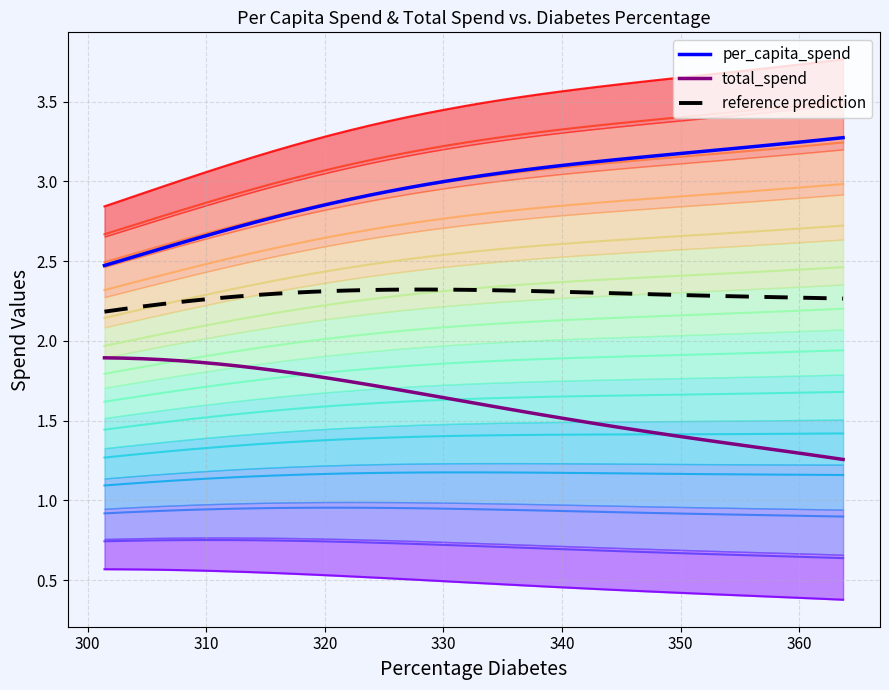

True or false: total_spend and per_capita_spend cross at least once.

False